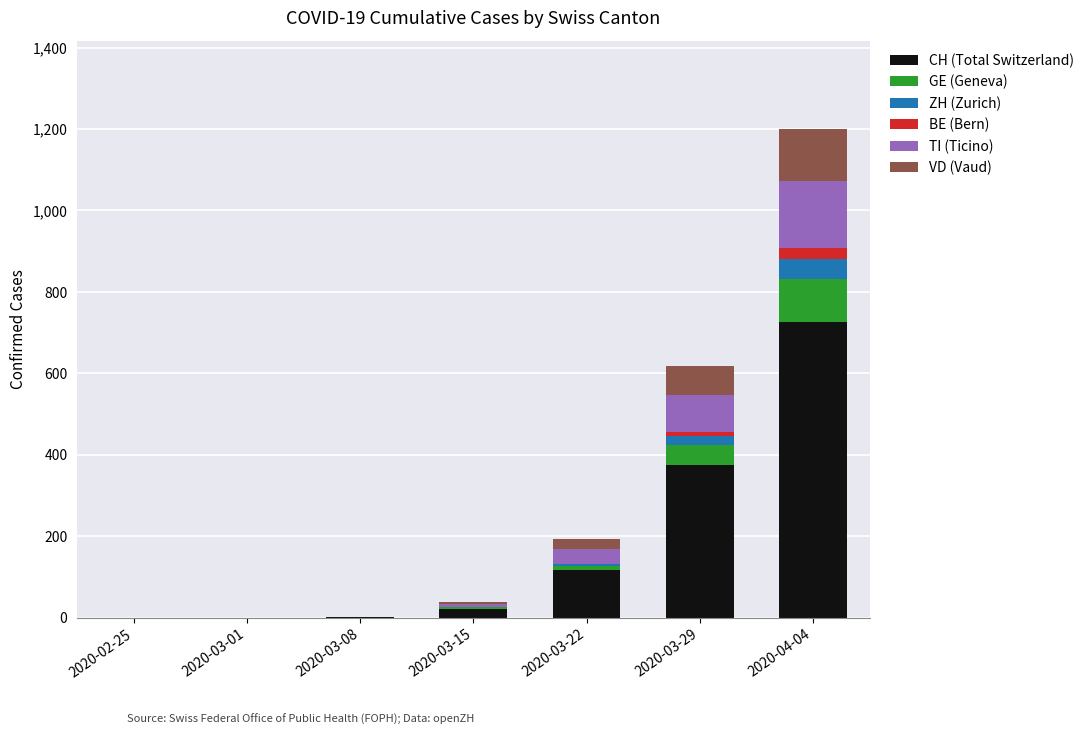

What are all the series names shown in the legend?

CH (Total Switzerland), GE (Geneva), ZH (Zurich), BE (Bern), TI (Ticino), VD (Vaud)